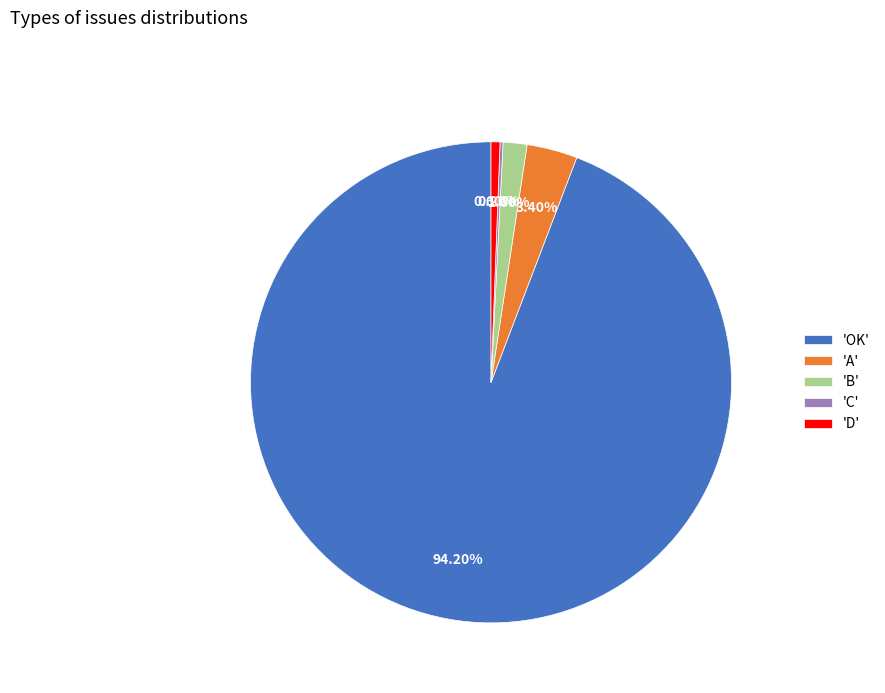

Between 'A' and 'D', which is larger?

'A'